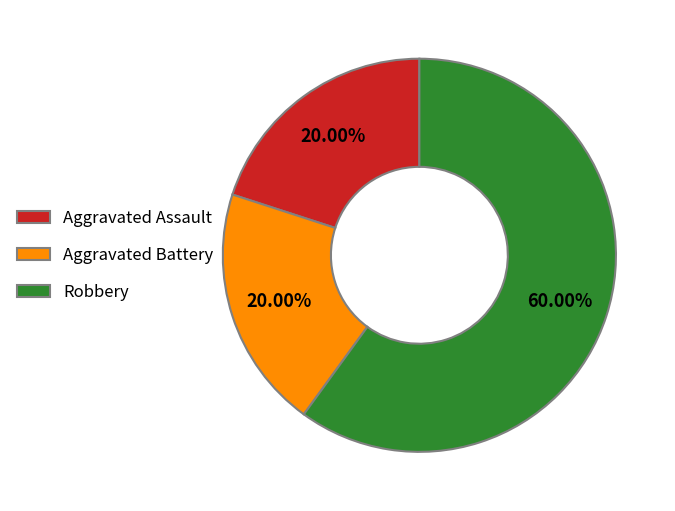

What is the total percentage of Aggravated Battery and Robbery?

80.0%